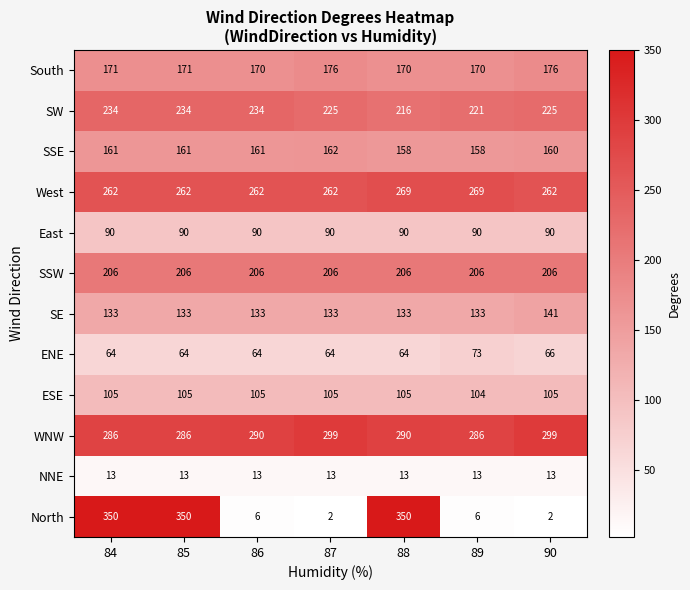

What is the average value of the West series?

264